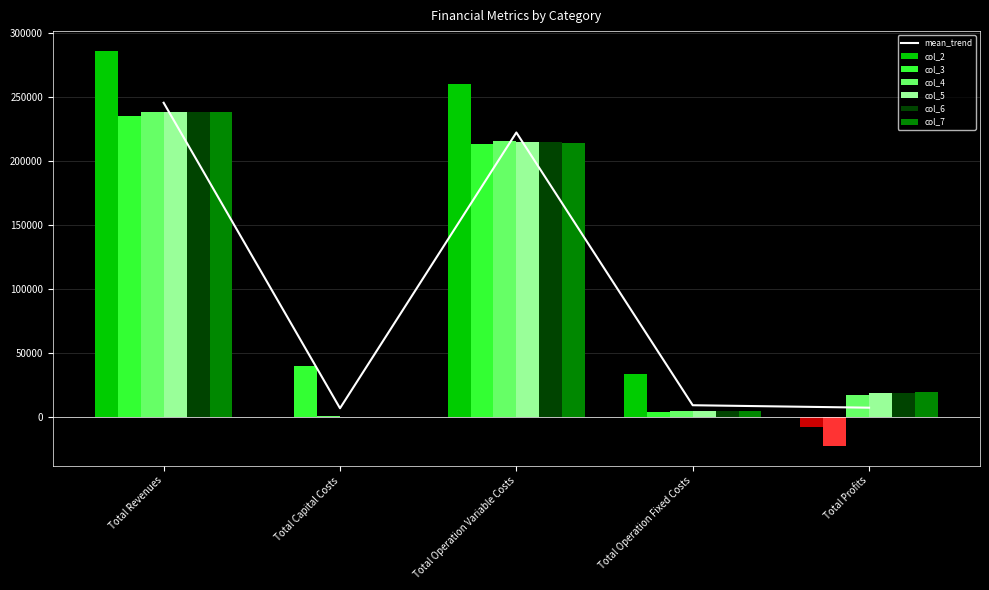

What is the difference between the highest and lowest values at Total Operation Fixed Costs?

29424.1